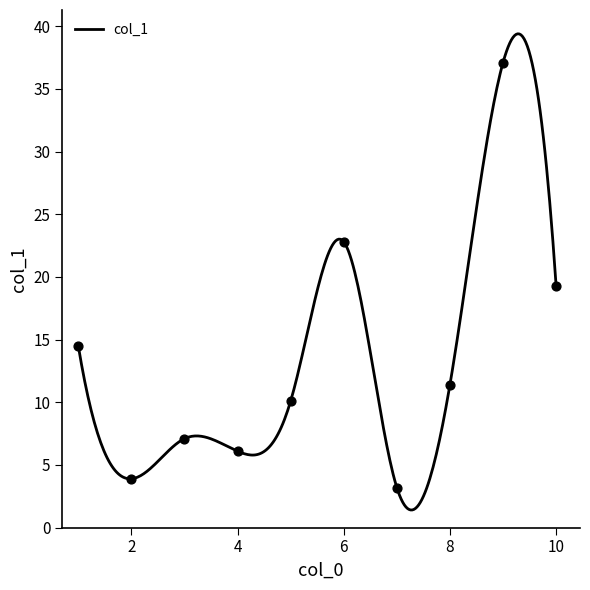

Which has a higher value, 8 or 4?

8